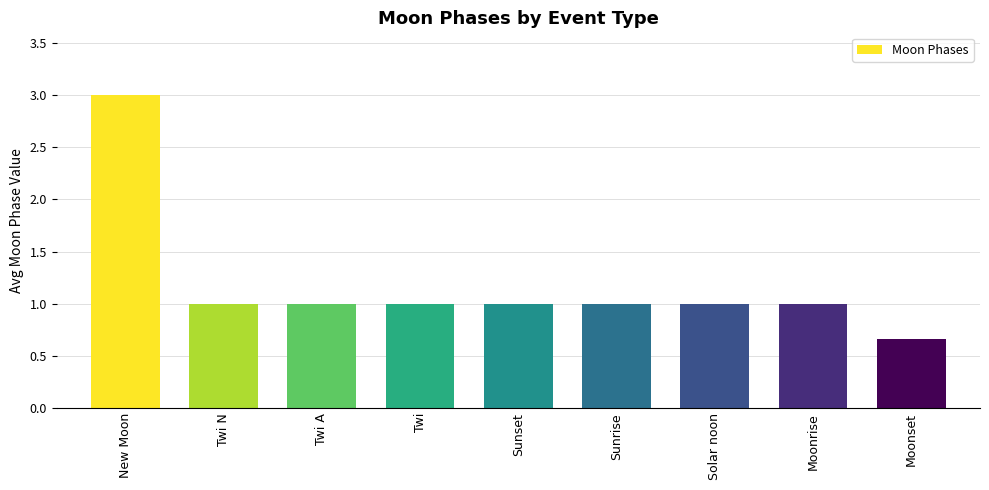

How many bars are there in total?

9